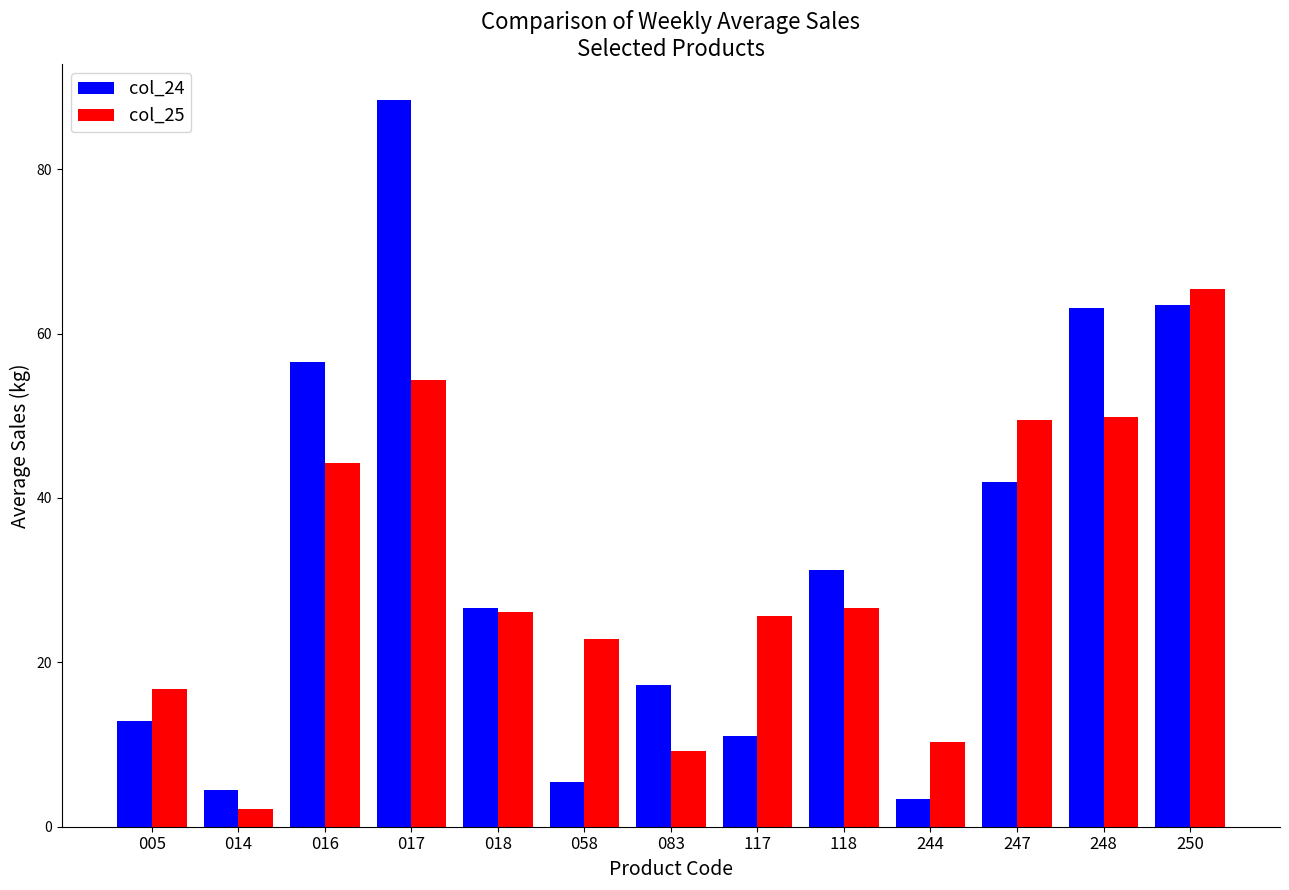

Which series has the largest total across all categories?

col_24